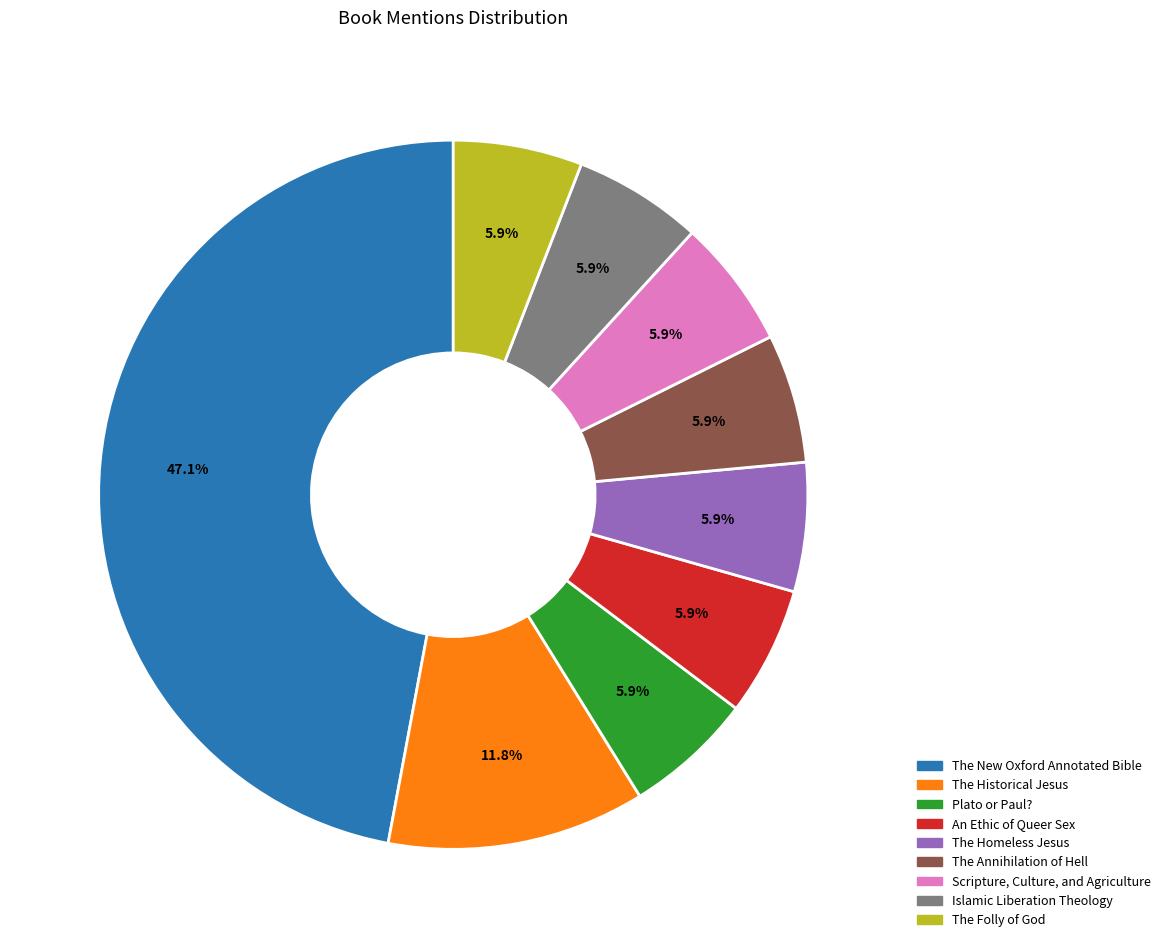

Which slice is the largest?

The New Oxford Annotated Bible